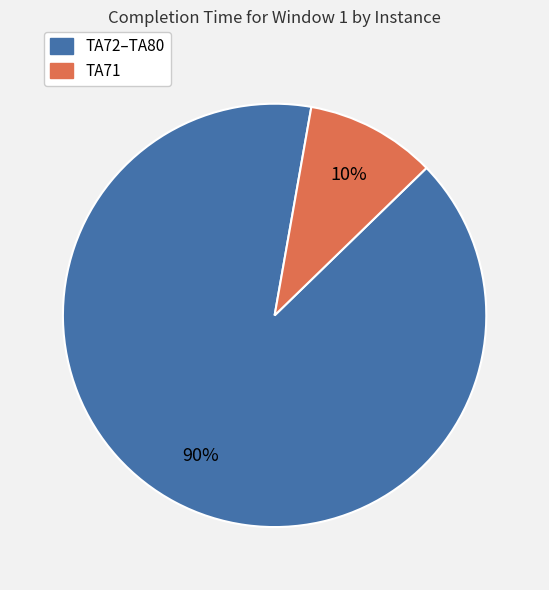

To the nearest percent, what is the difference between the largest and smallest slice percentages?

80%